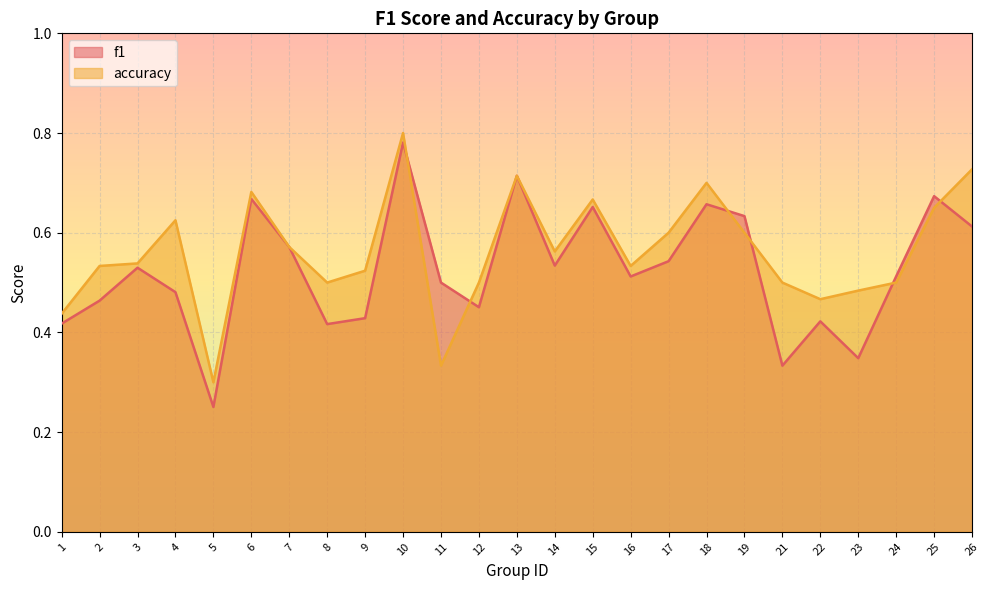

At which category does accuracy reach its first local valley?

5